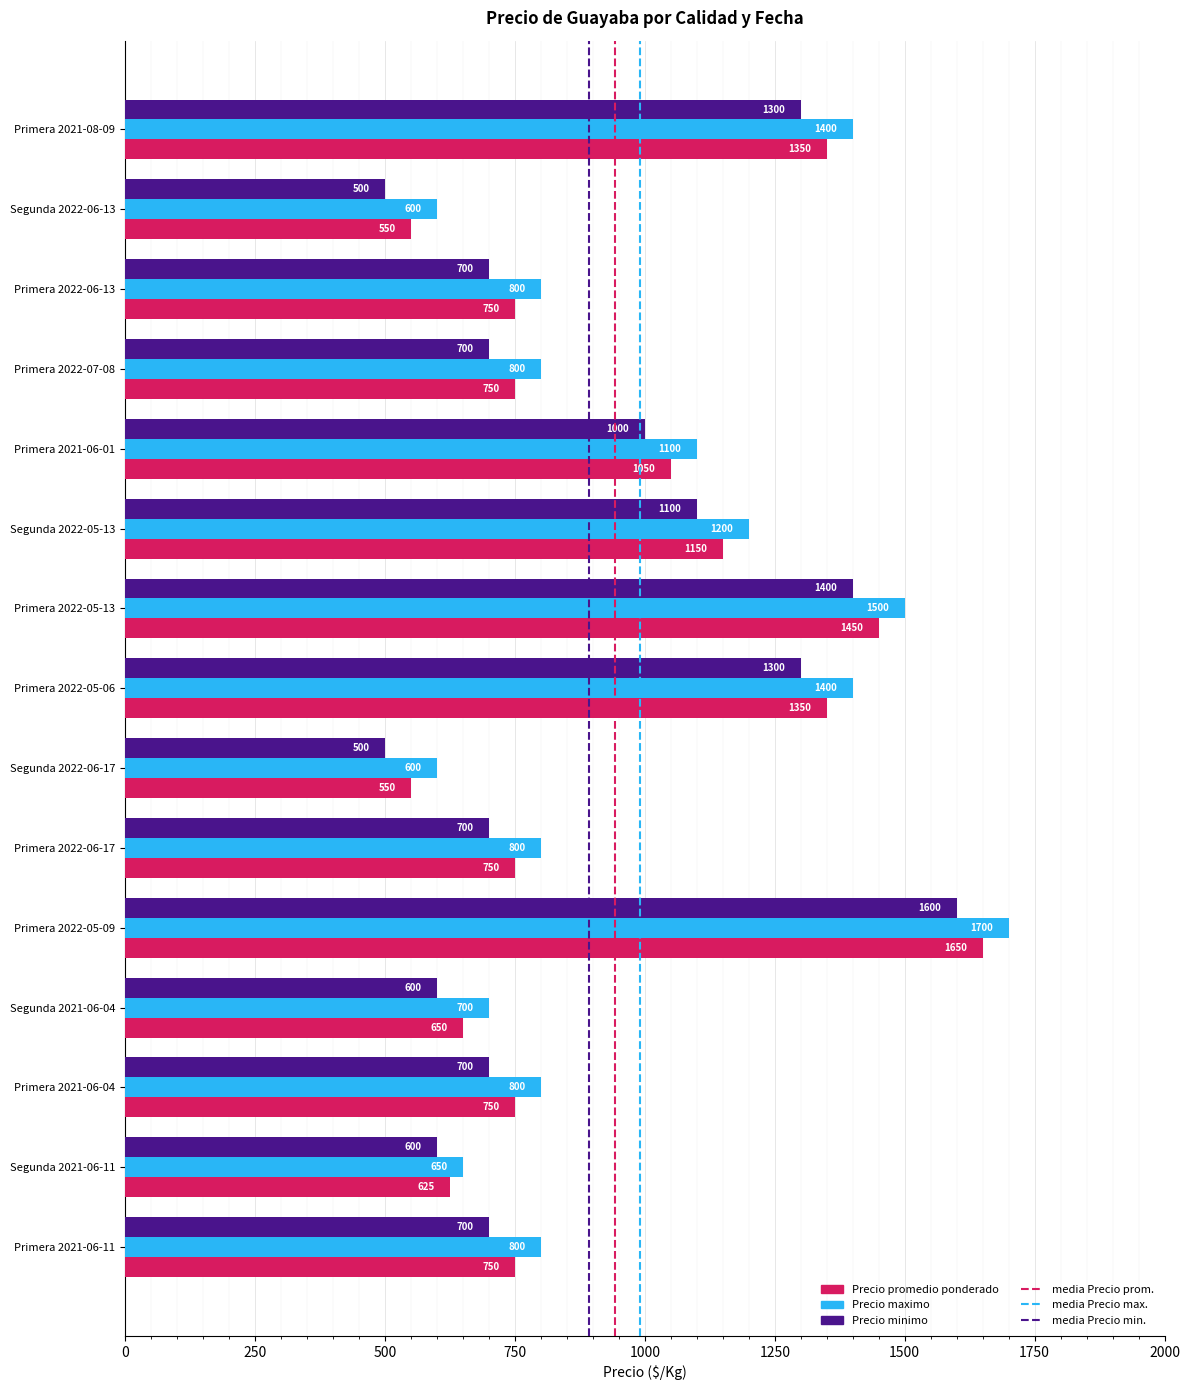

Is it true that Precio maximo equals 1400 at Primera 2022-05-06?

True